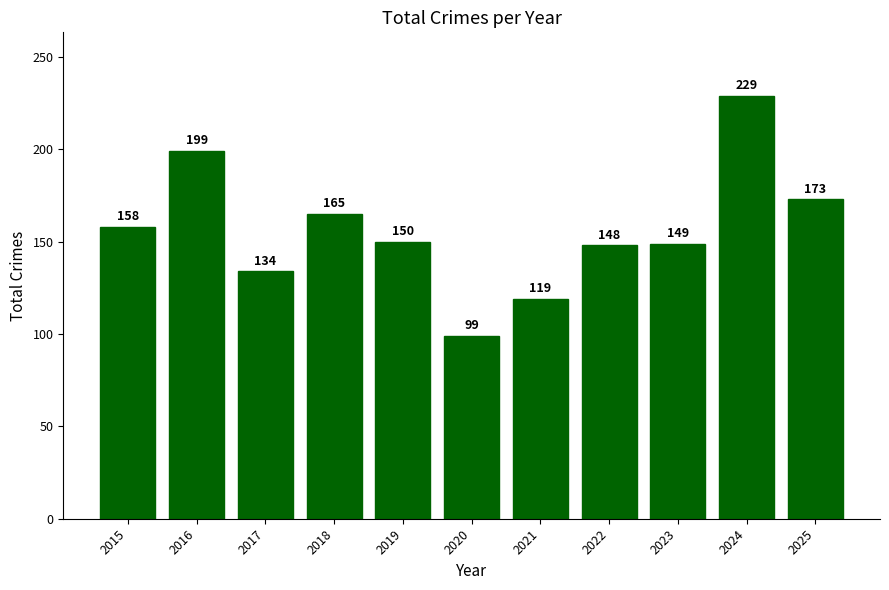

At which label is the value closest to 164?

2018